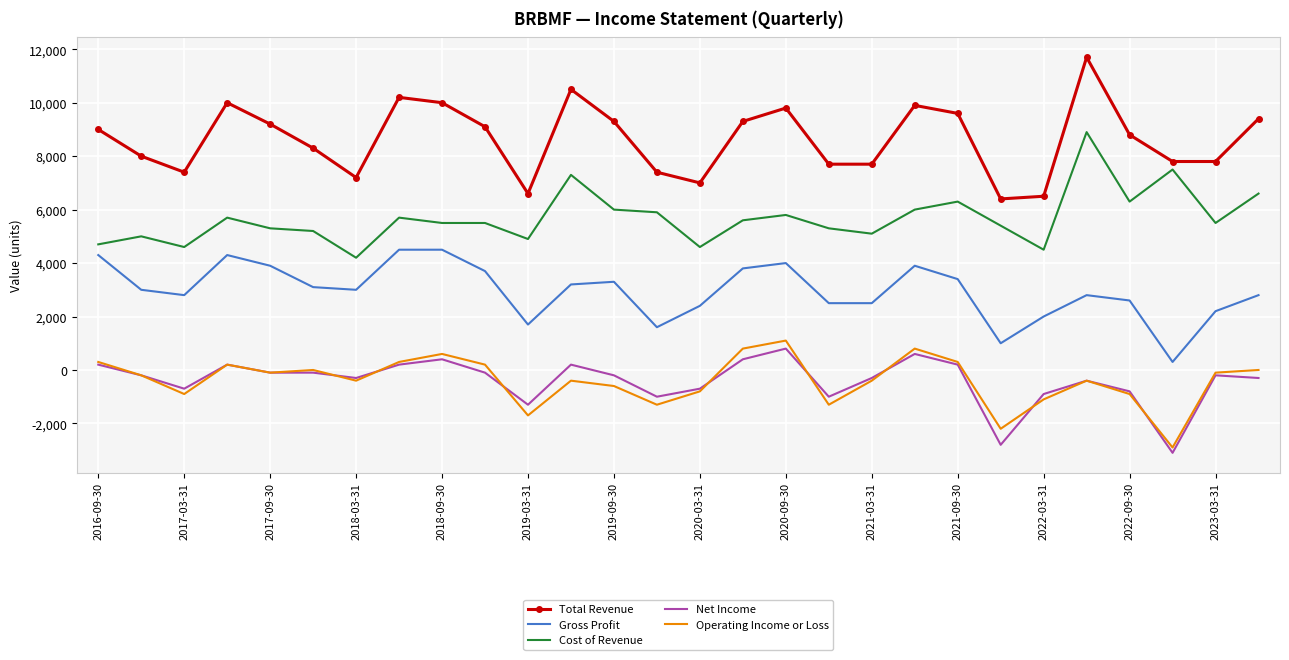

In Operating Income or Loss, how many points are higher than both neighbors (excluding endpoints)?

7